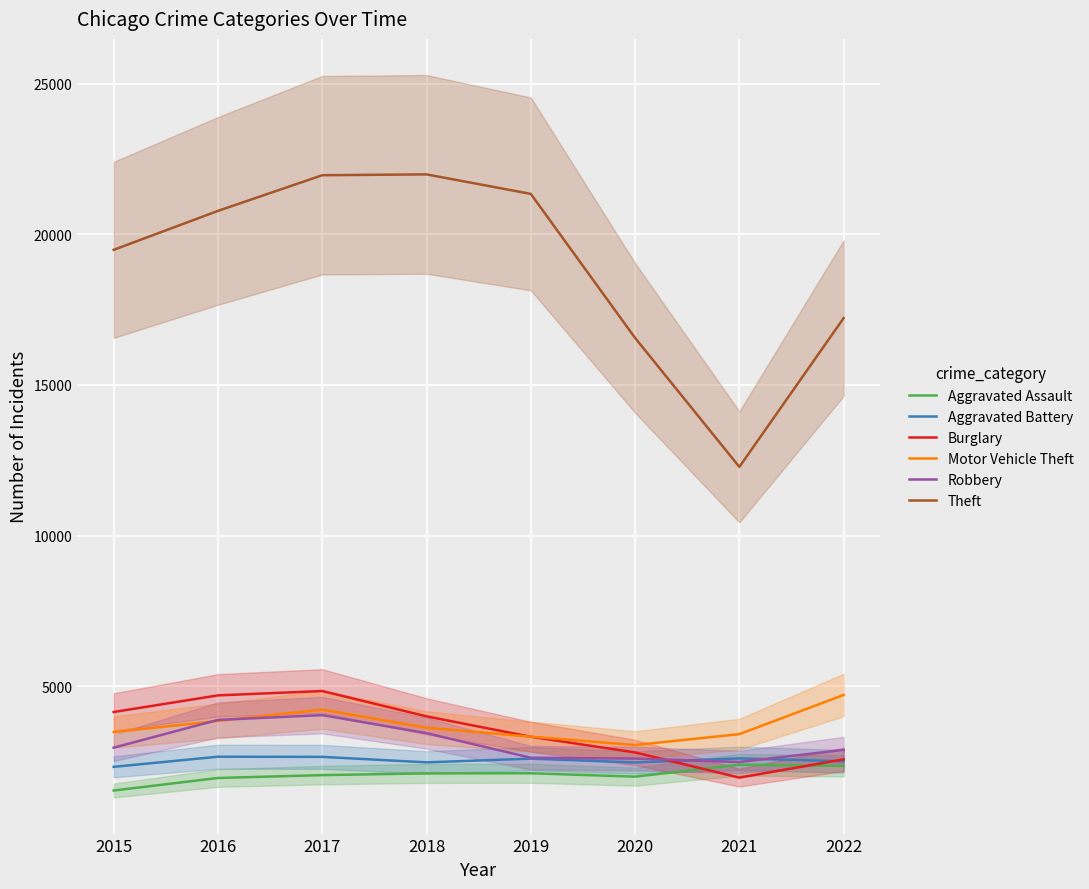

At 2016, list the series in order from largest to smallest.

Theft, Burglary, Robbery, Motor Vehicle Theft, Aggravated Battery, Aggravated Assault